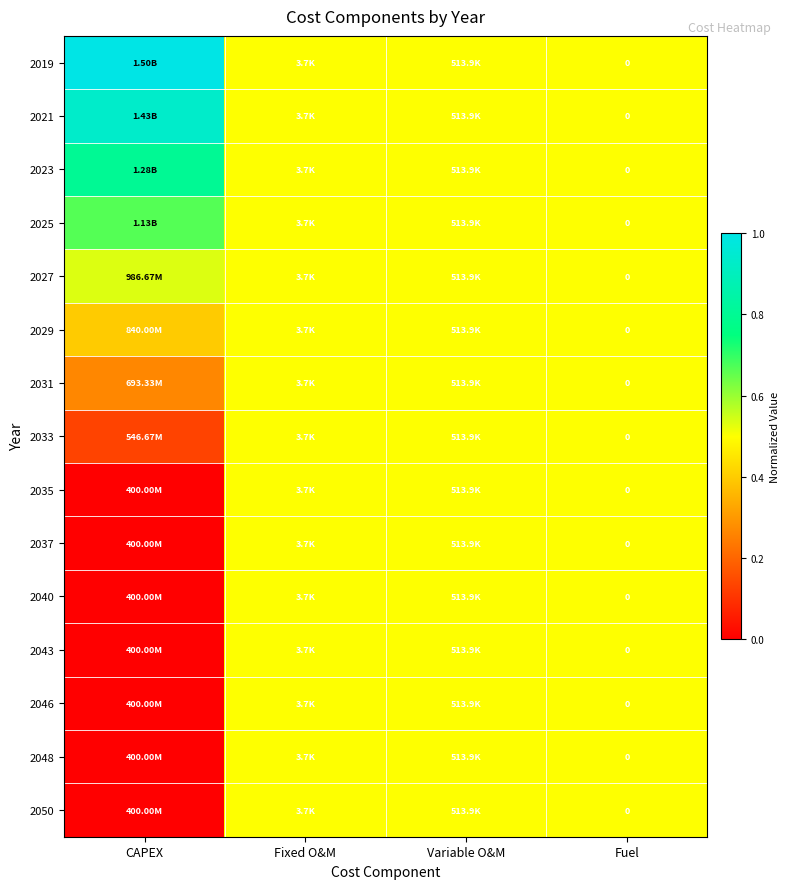

How many distinct data groups are displayed?

15